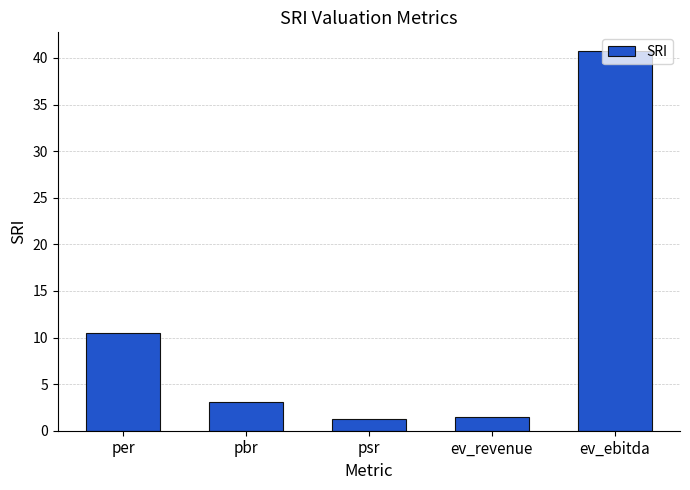

Count the number of data series in this chart.

1